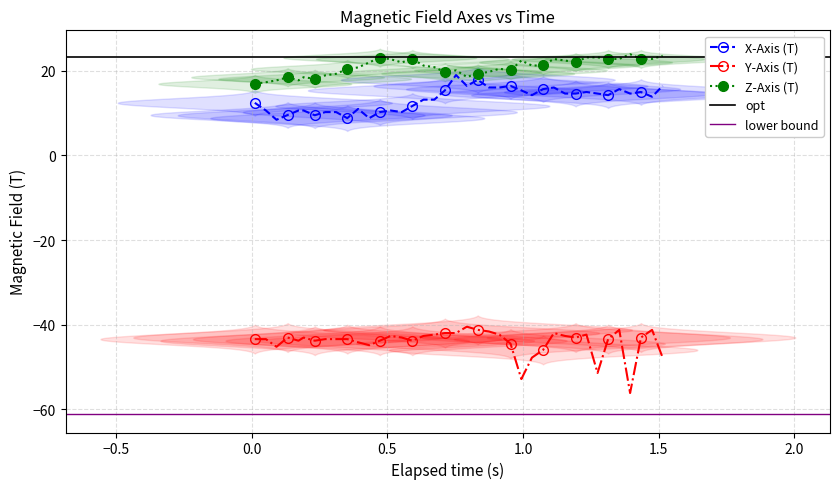

List the series in order of their peak value, highest first.

Z-Axis (T), X-Axis (T), Y-Axis (T)